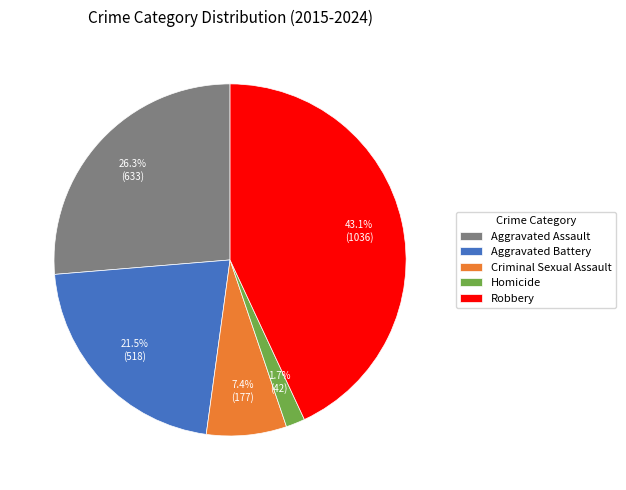

To the nearest percent, what is the difference between the largest and smallest slice percentages?

41%